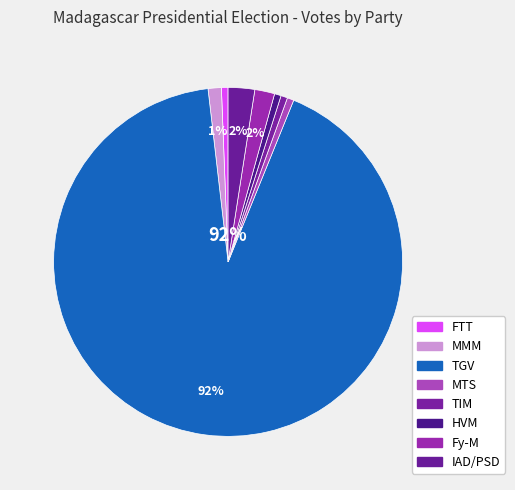

Do MTS and MMM together represent more than half of the pie?

No